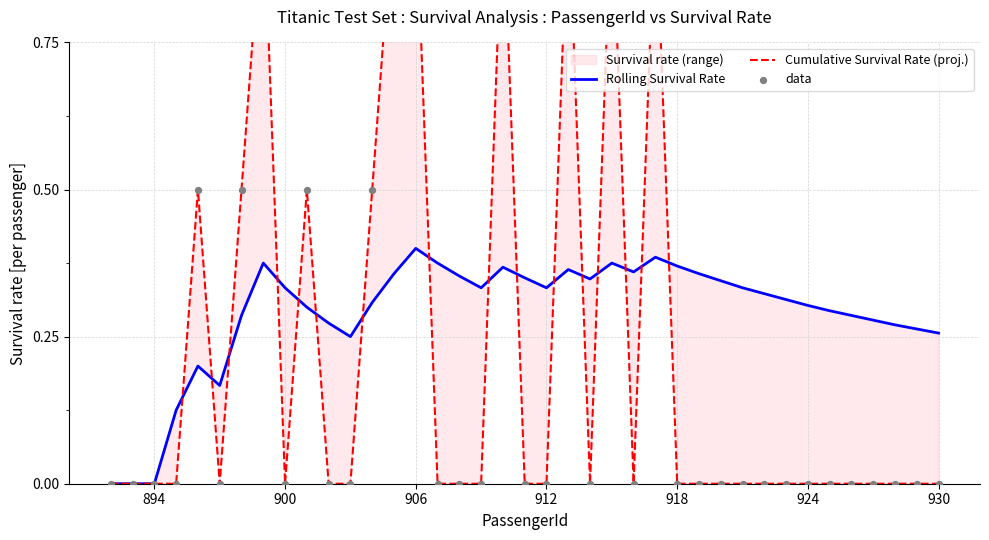

Which series reaches the minimum Y coordinate?

Rolling Survival Rate